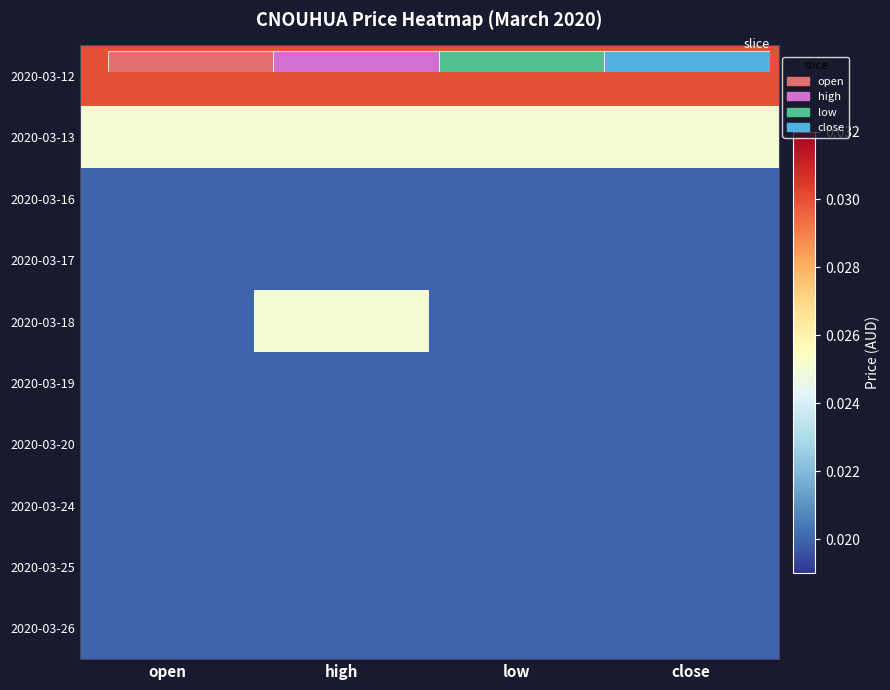

The 2020-03-19 series shows 0.0 at high. True or false?

False